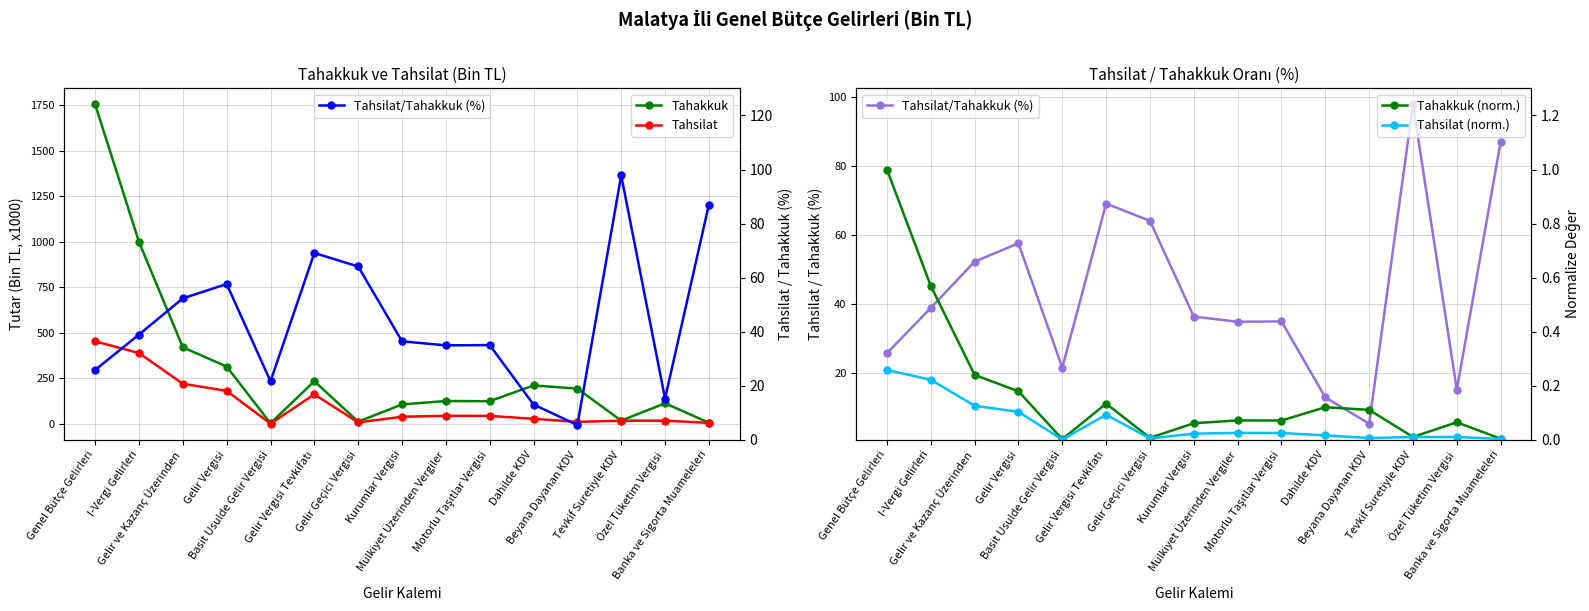

Is this an area chart (filled region under the line)?

No